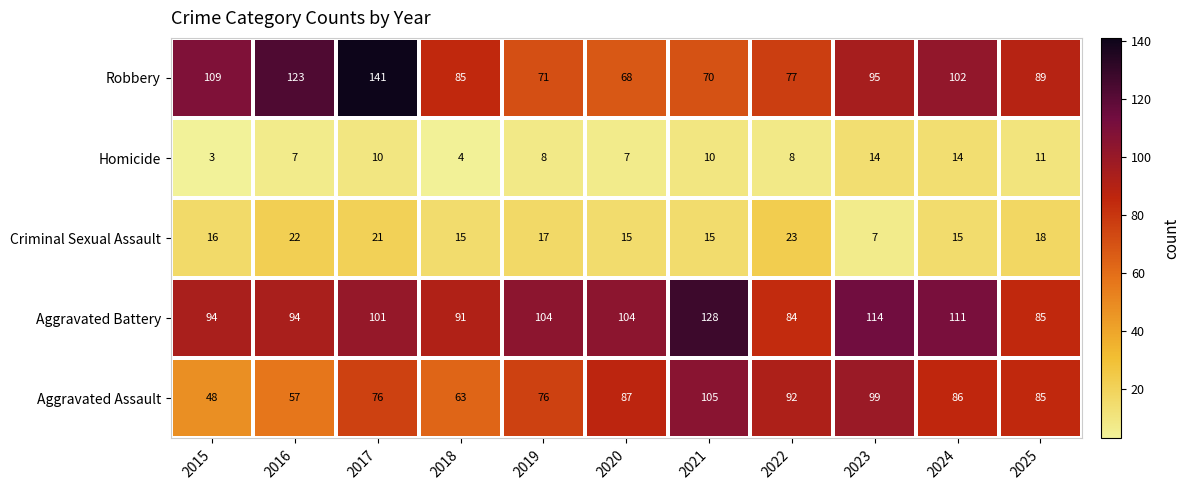

At which label does Aggravated Assault first exceed 85?

2020